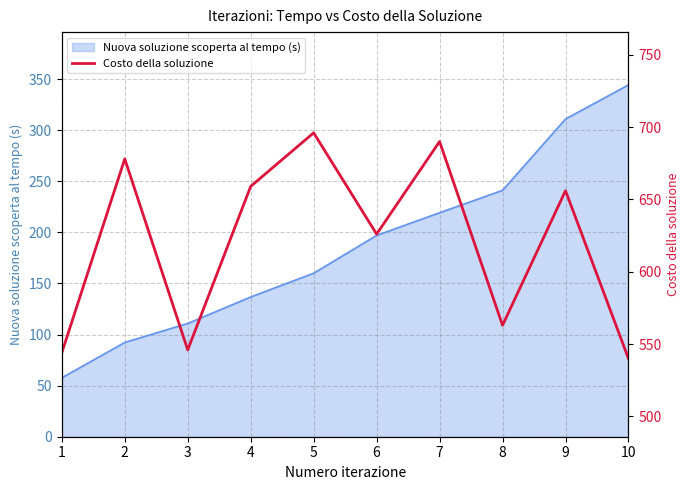

Between 1 and 2, which is larger?

2